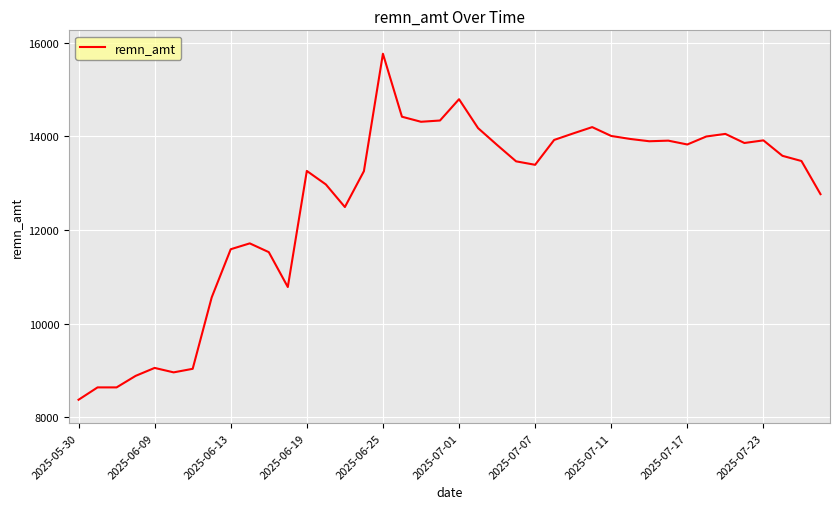

What is the difference between the maximum and minimum values?

7390